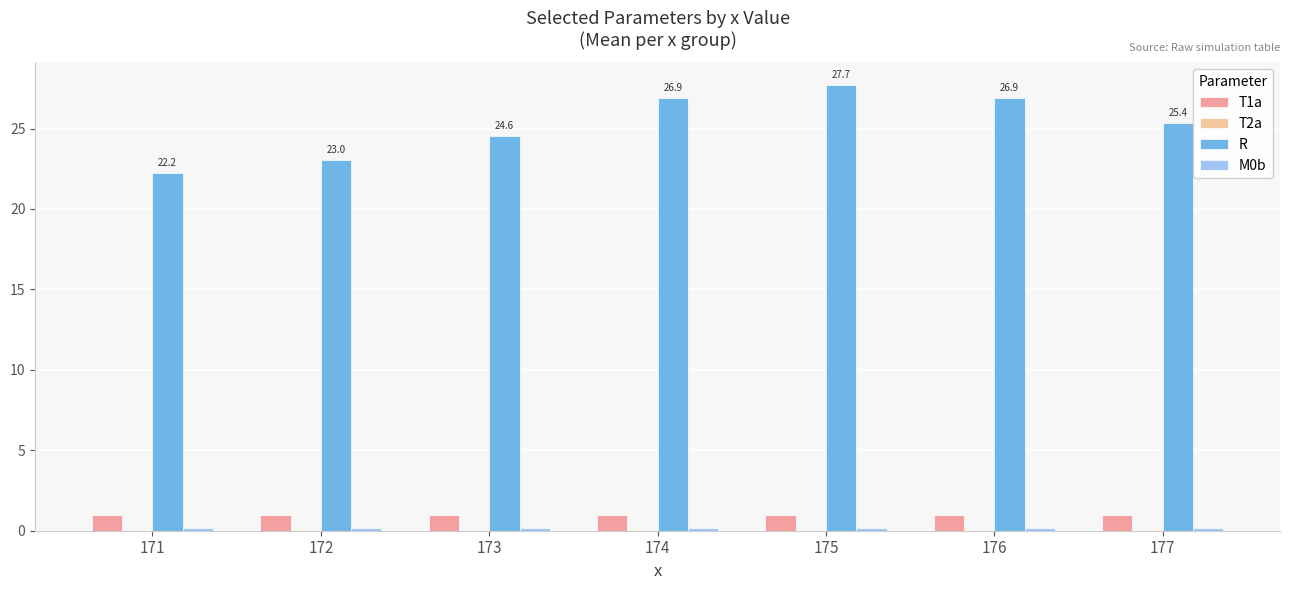

True or false: R has a value of 24.6 at 173.

True